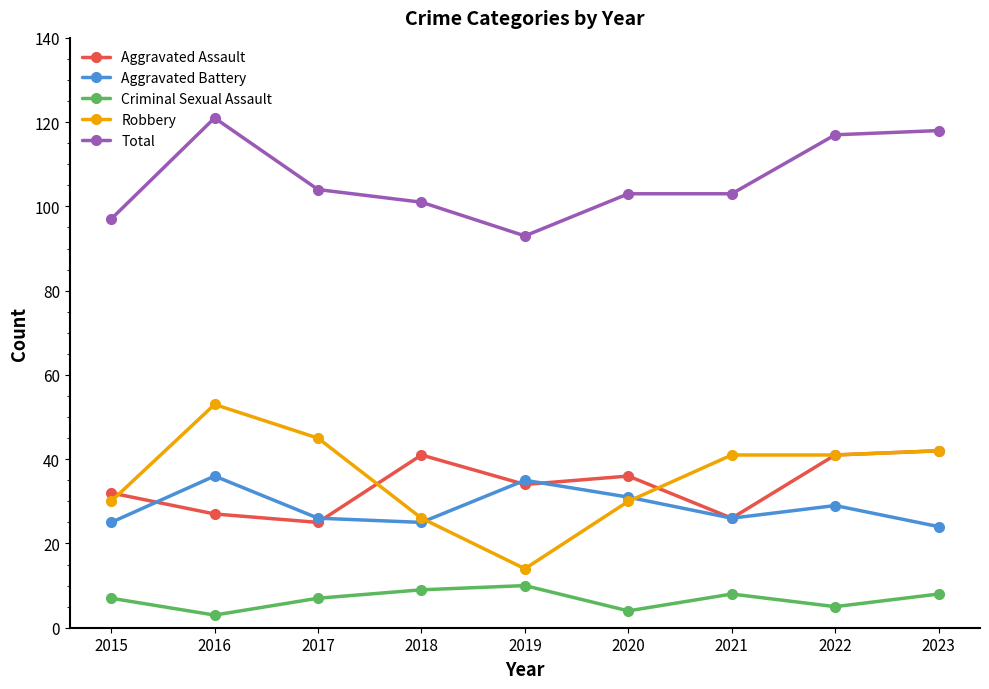

How many series are shown in this chart?

5